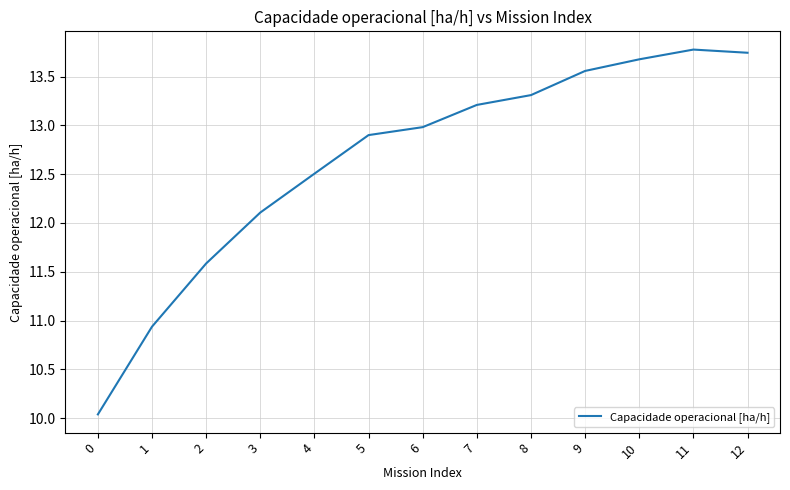

What value does the data have at 5?

12.9